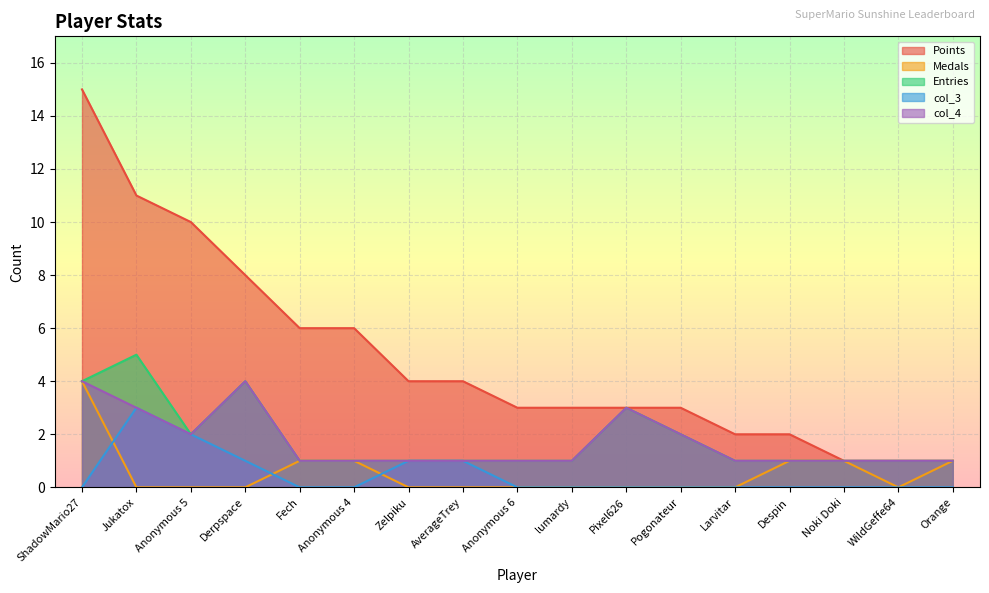

The value of Entries at Pixel626 is 3. True or false?

True